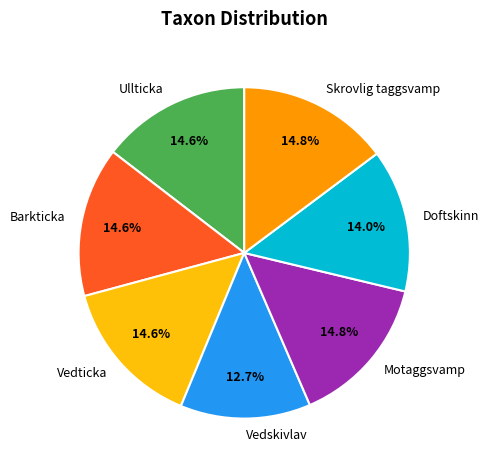

Is the sum of Ullticka and Motaggsvamp greater than half?

No